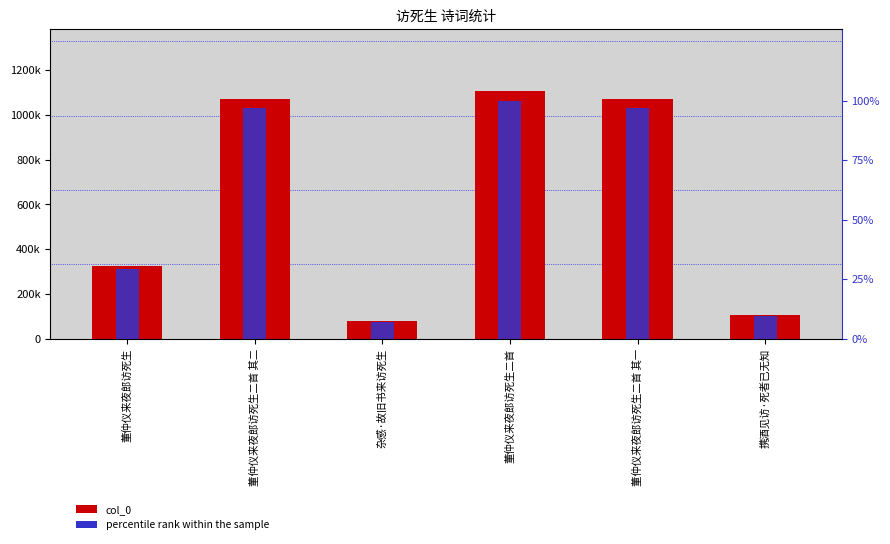

Reading right to left, extract all data points from this chart.

col_0: 106601.0	1073067.0	1106665.0	79358.0	1073068.0	324409.0
percentile rank within the sample: 9.6	97.0	100.0	7.2	97.0	29.3